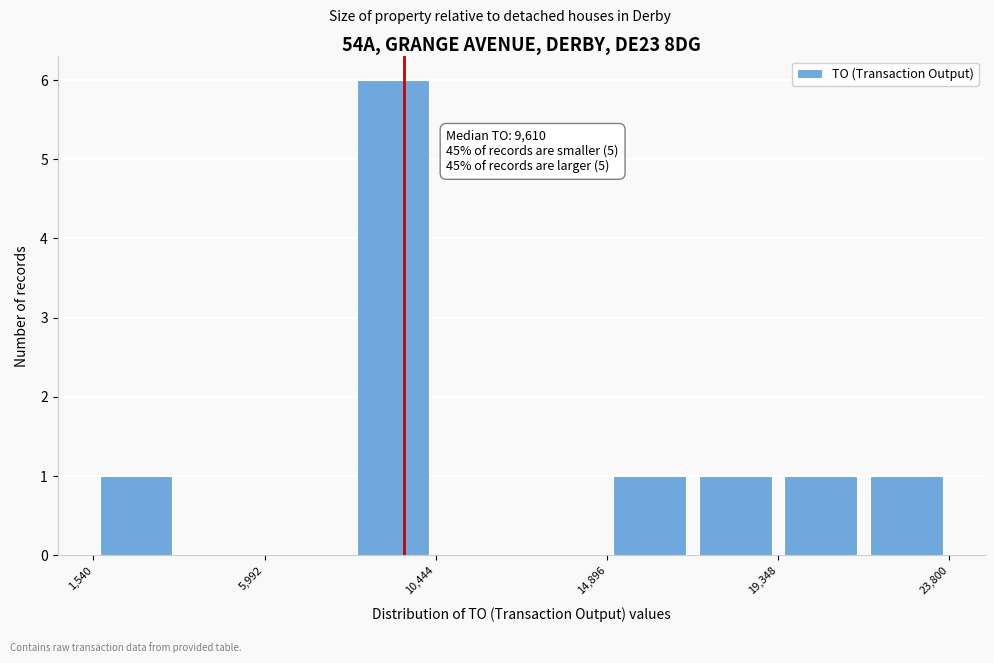

Over which range of the x-axis is the bar tallest?

8000 to 10500